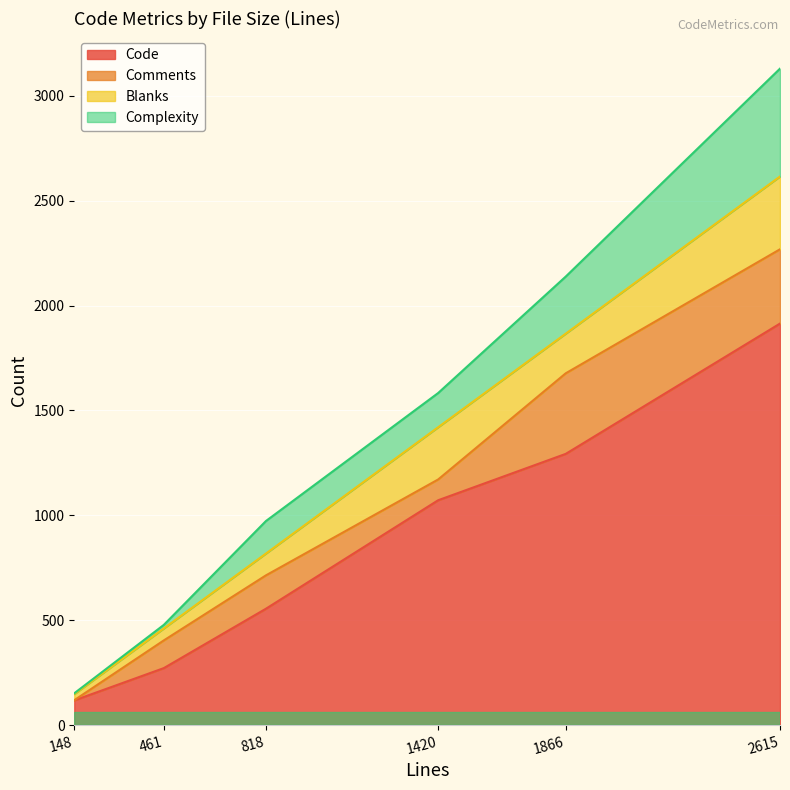

What is the smallest value displayed?

1